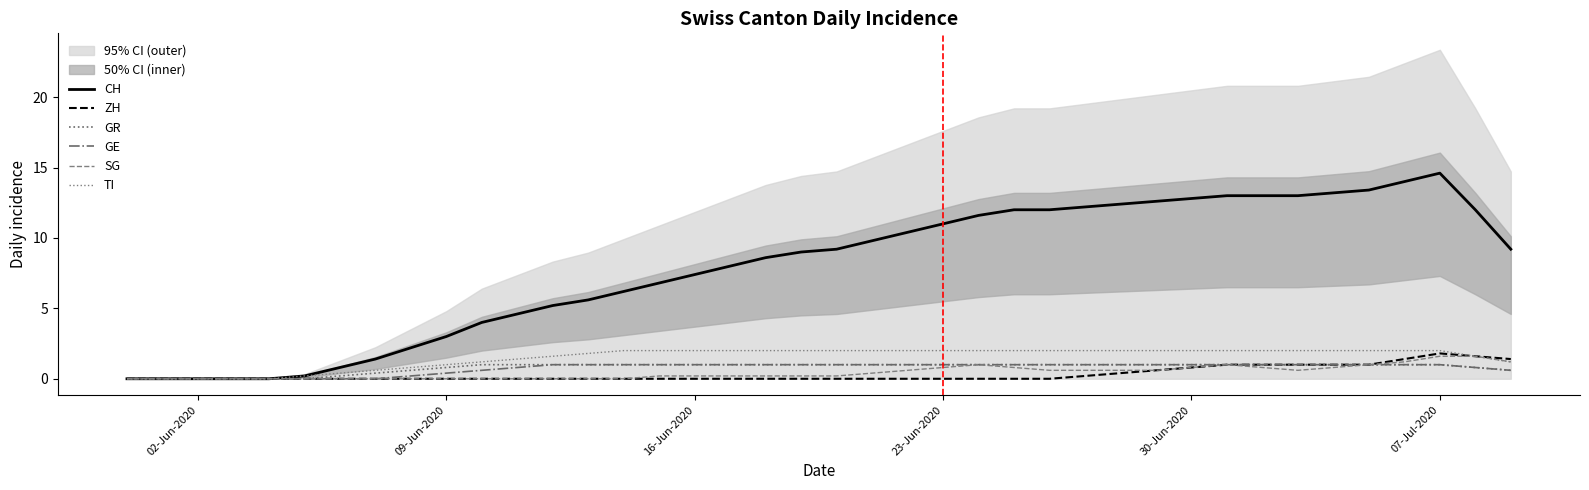

List the series in order of their peak value, lowest first.

GR, GE, SG, ZH, TI, CH